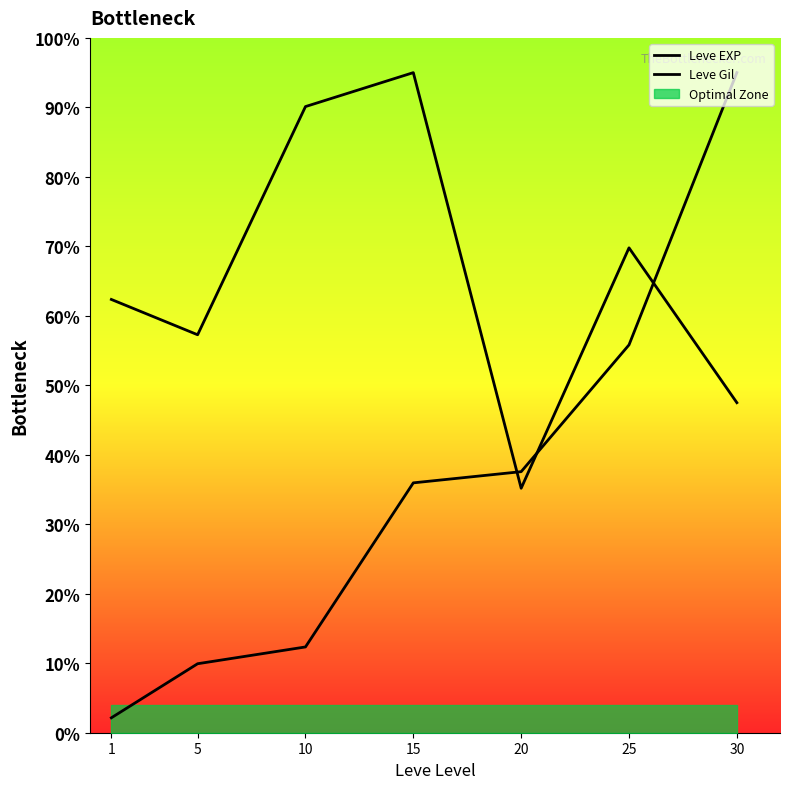

What is the sum of all Leve EXP values?

248.8